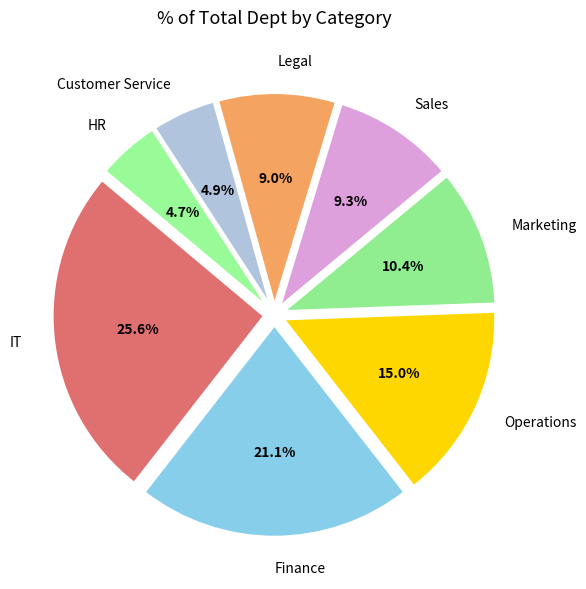

To the nearest percent, what is the average slice percentage?

12%